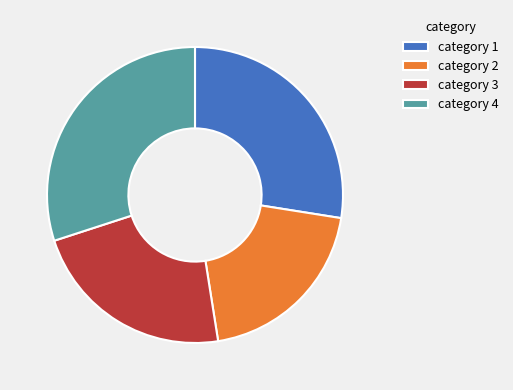

Does category 3 represent more than half of the total?

No